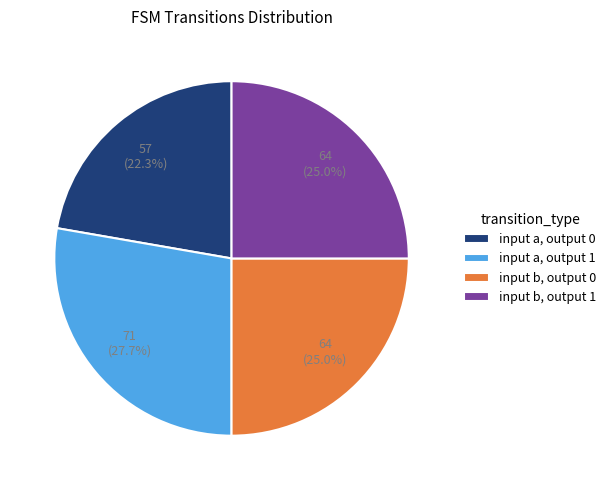

Approximately how many times larger is the value at input b, output 0 compared to input a, output 1?

0.9